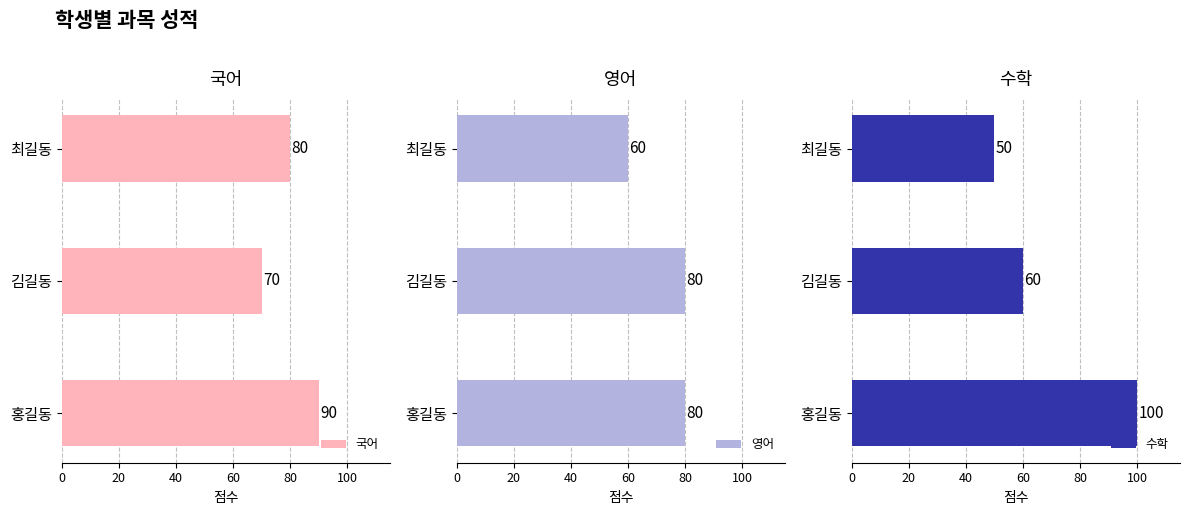

The 수학 series shows 100 at 홍길동. True or false?

True